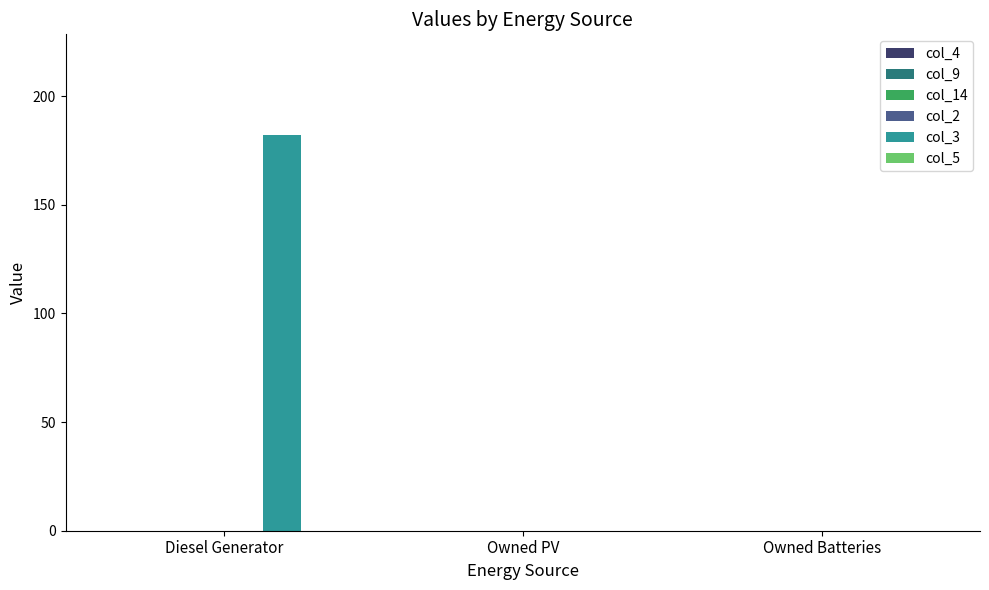

What is the change in value from Diesel Generator to Owned PV?

-182